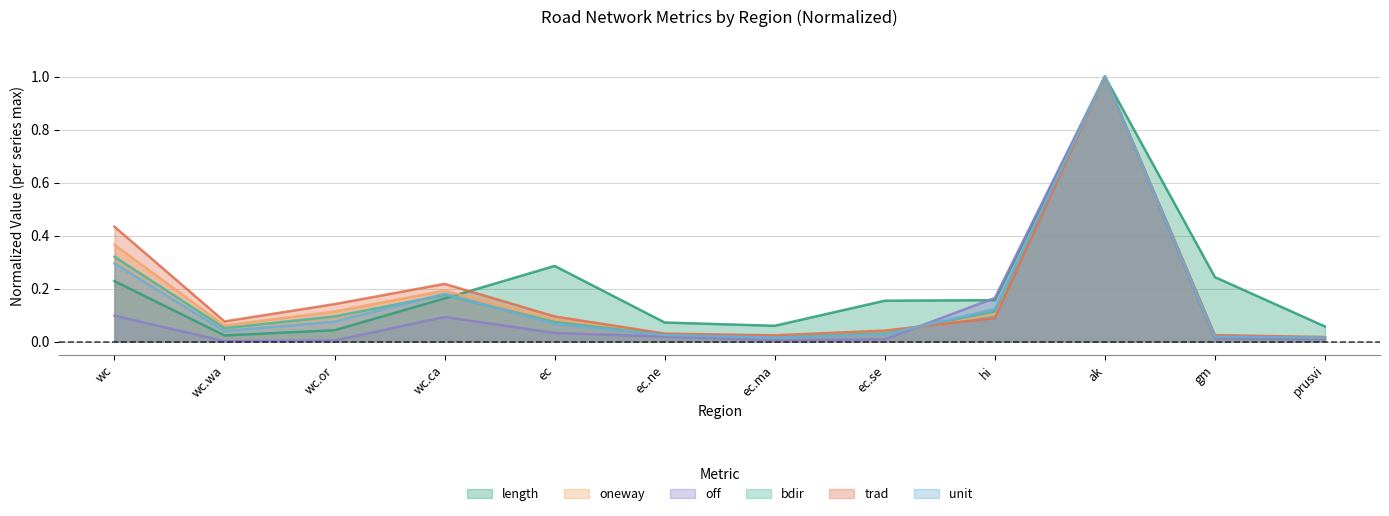

What are all the series names shown in the legend?

length, oneway, off, bdir, trad, unit